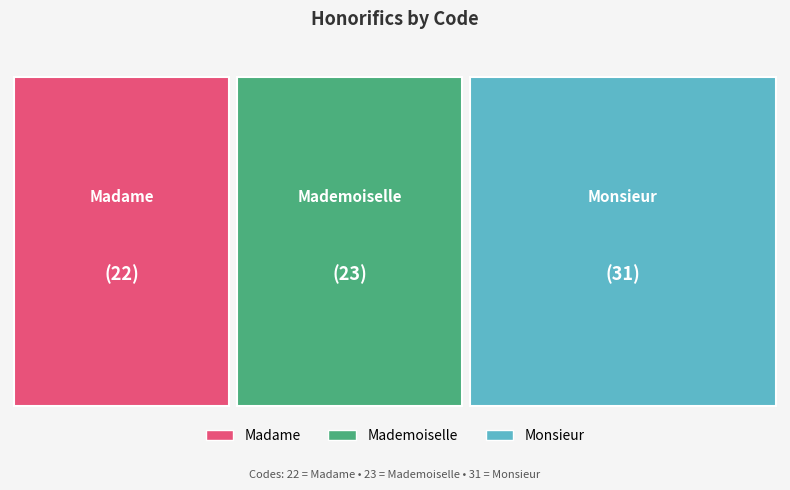

Reading left to right, extract all data points from this chart.

Madame=22	Mademoiselle=23	Monsieur=31